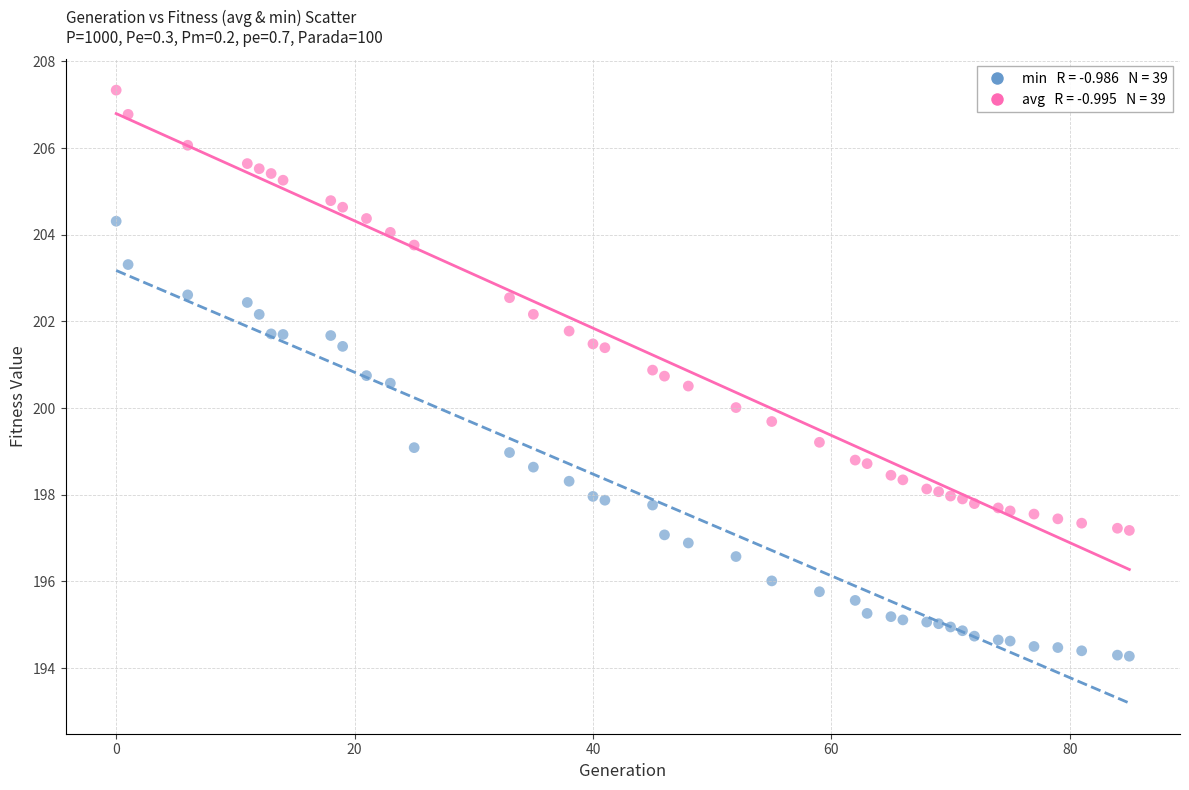

Across all data points, what is the range of Y values (max minus min)?

13.1